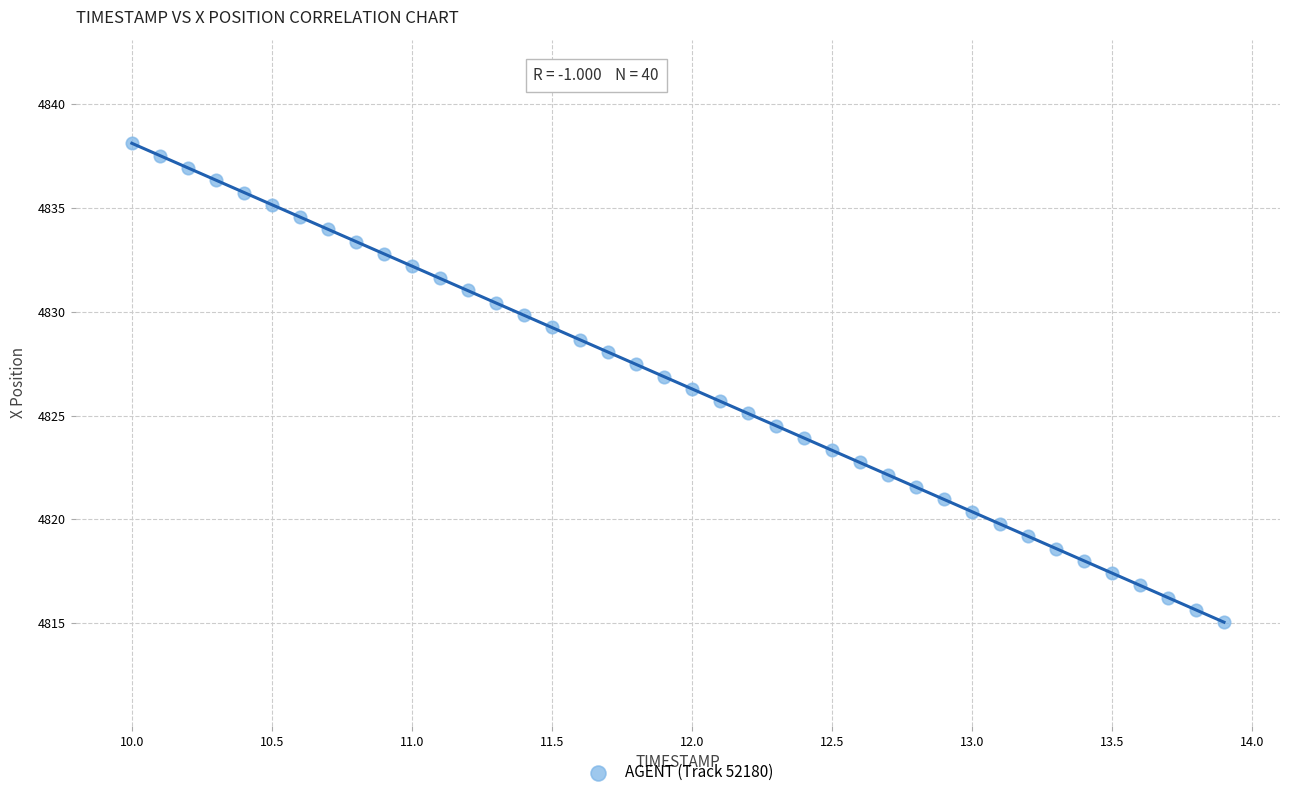

What is the range of X values (max minus min)?

3.9